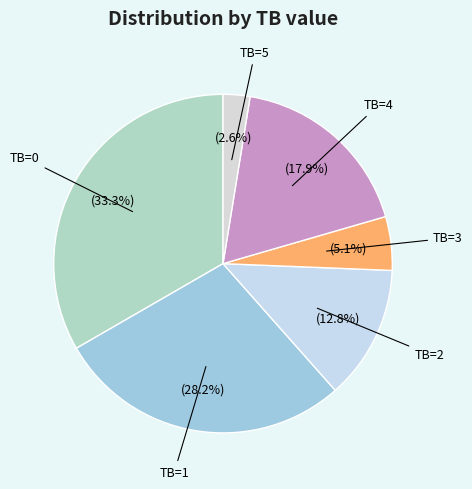

Is there any slice that represents more than half of the pie?

No